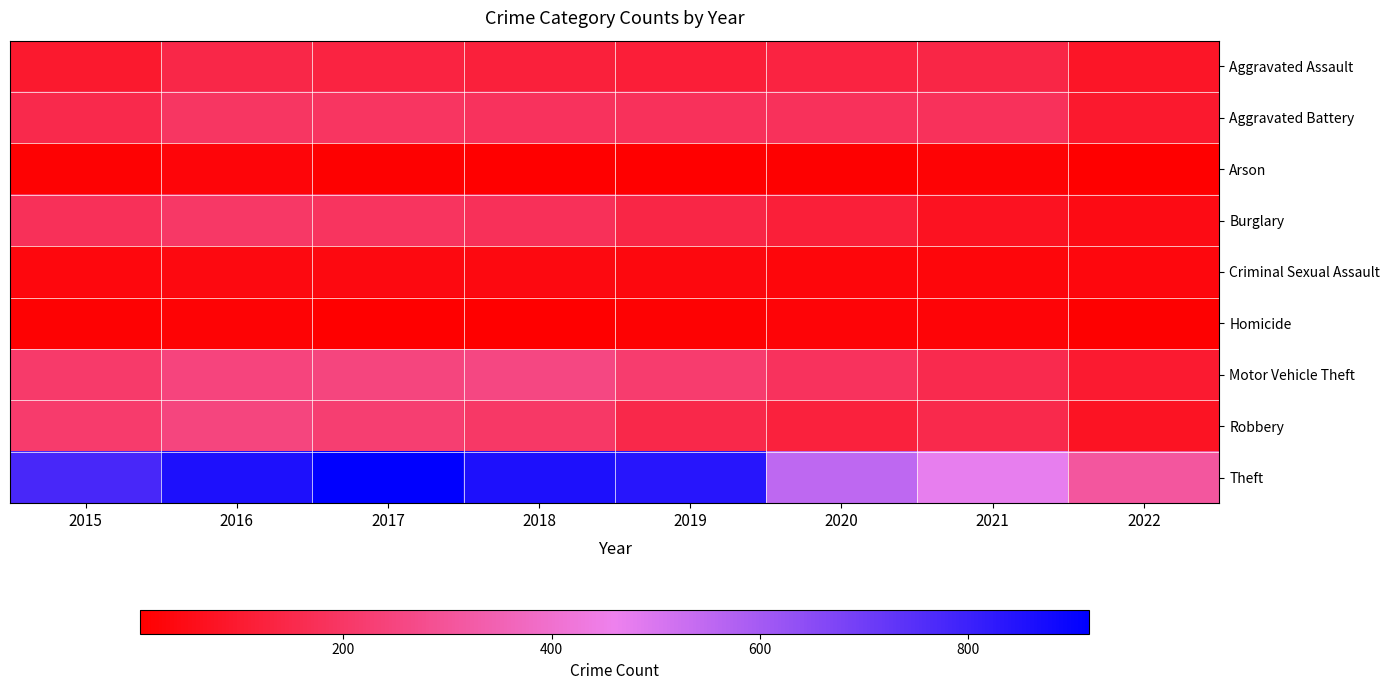

What is the total value across all series at 2020?

1348